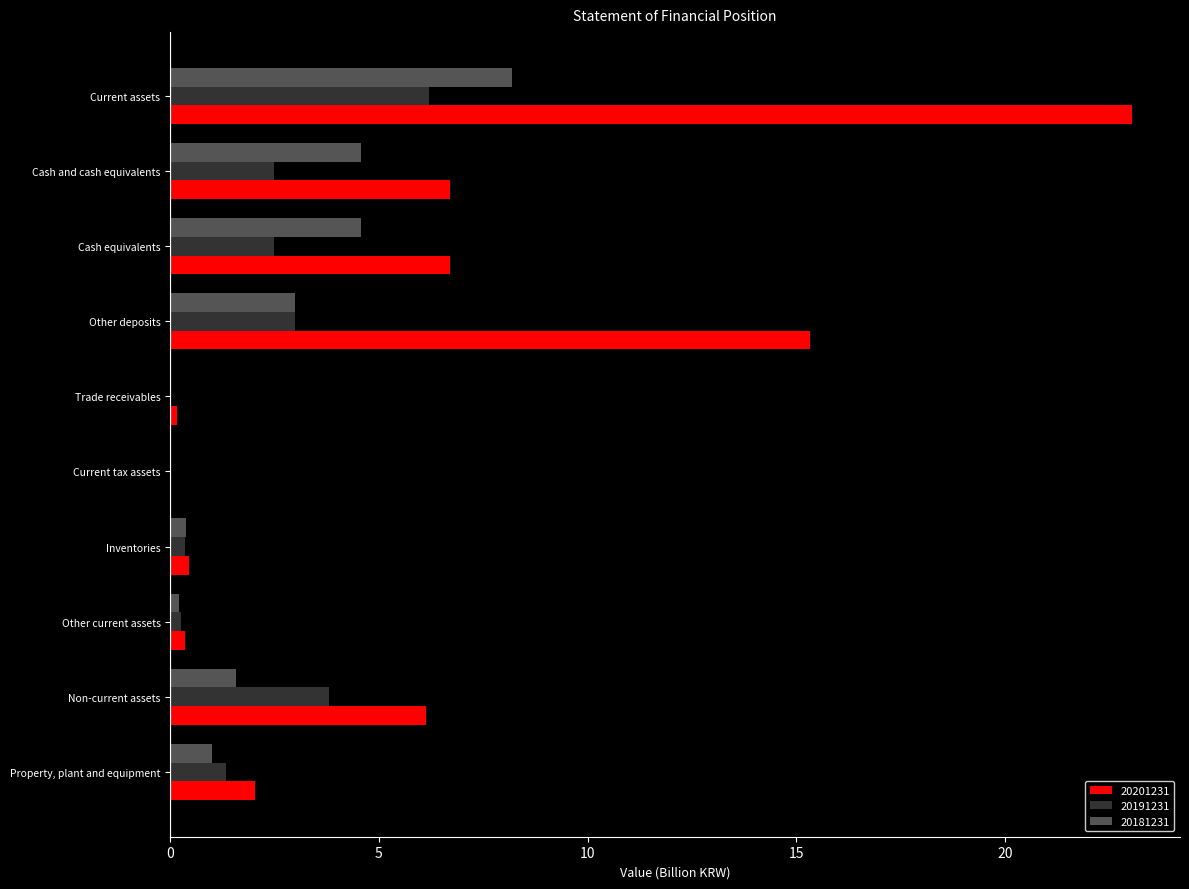

What is the sum of the 20181231 values at Non-current assets and Other deposits?

4.6